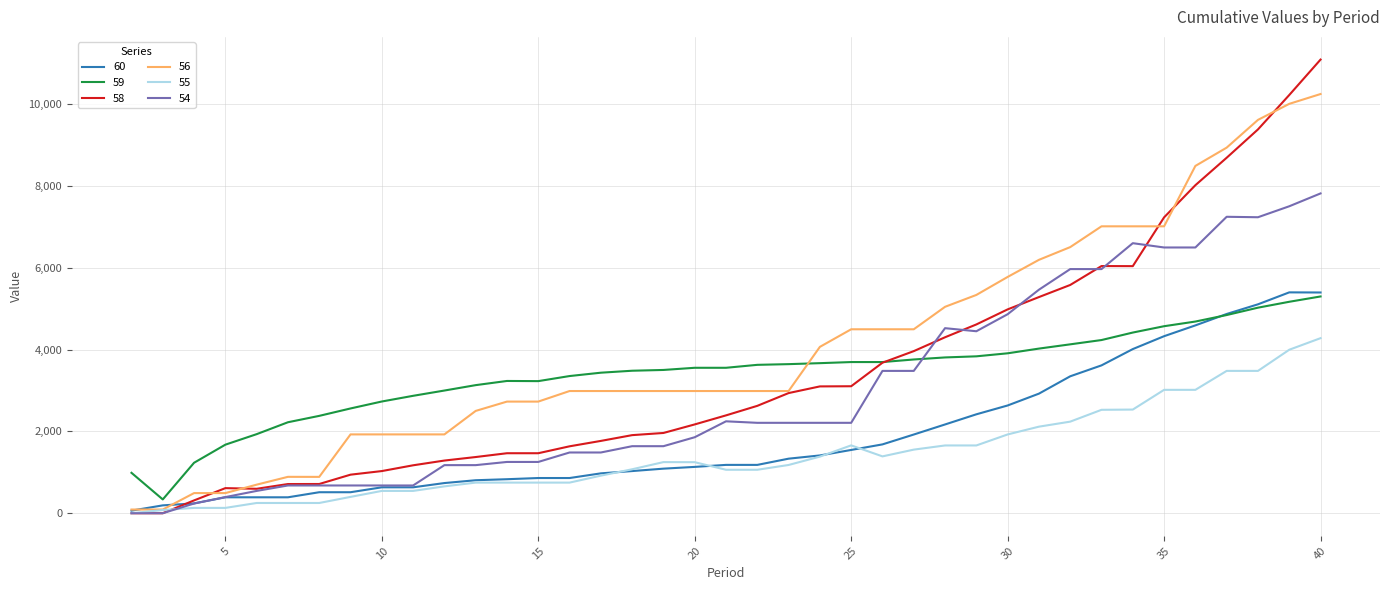

Which series has the widest spread of values?

58